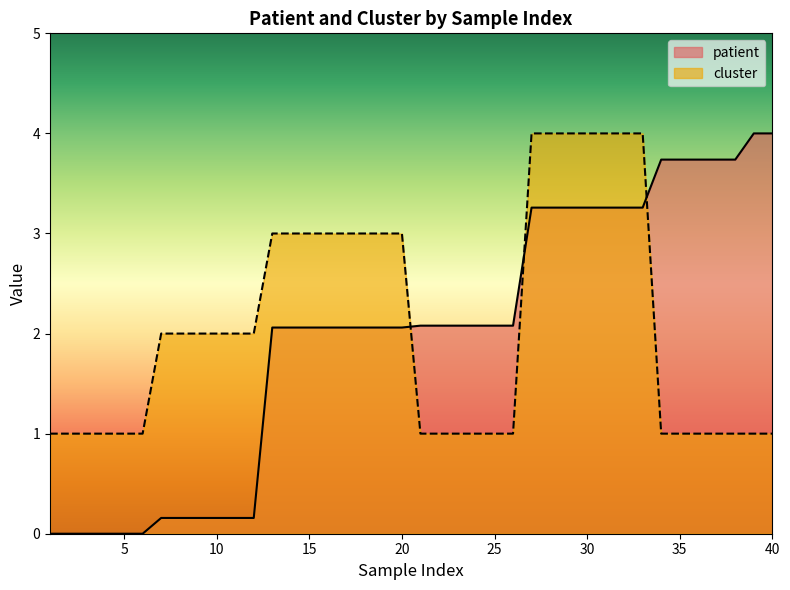

What is the difference between the maximum and minimum values in the patient series?

4.0